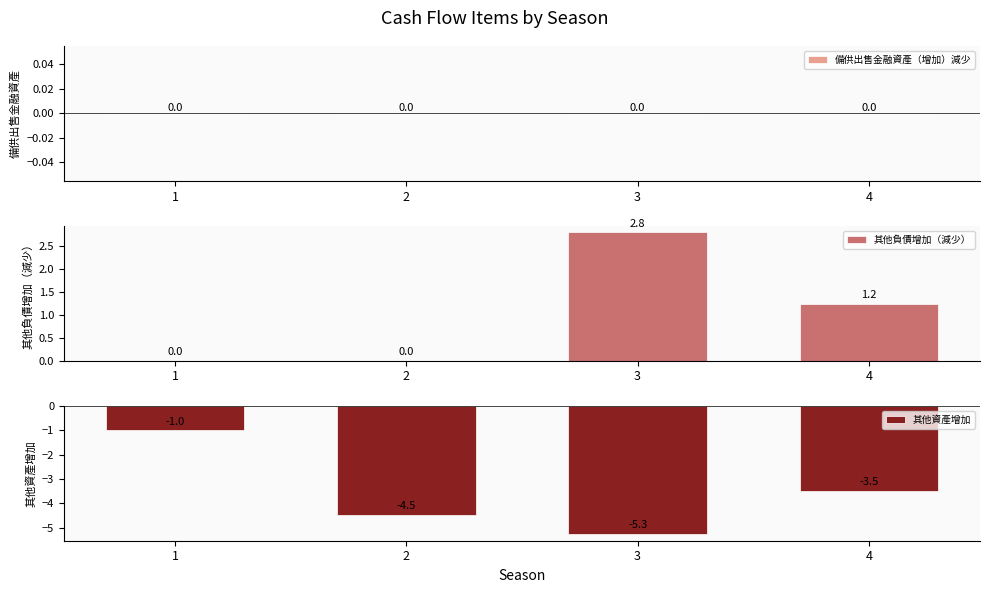

What is the difference between the highest and lowest values at 2?

4.5